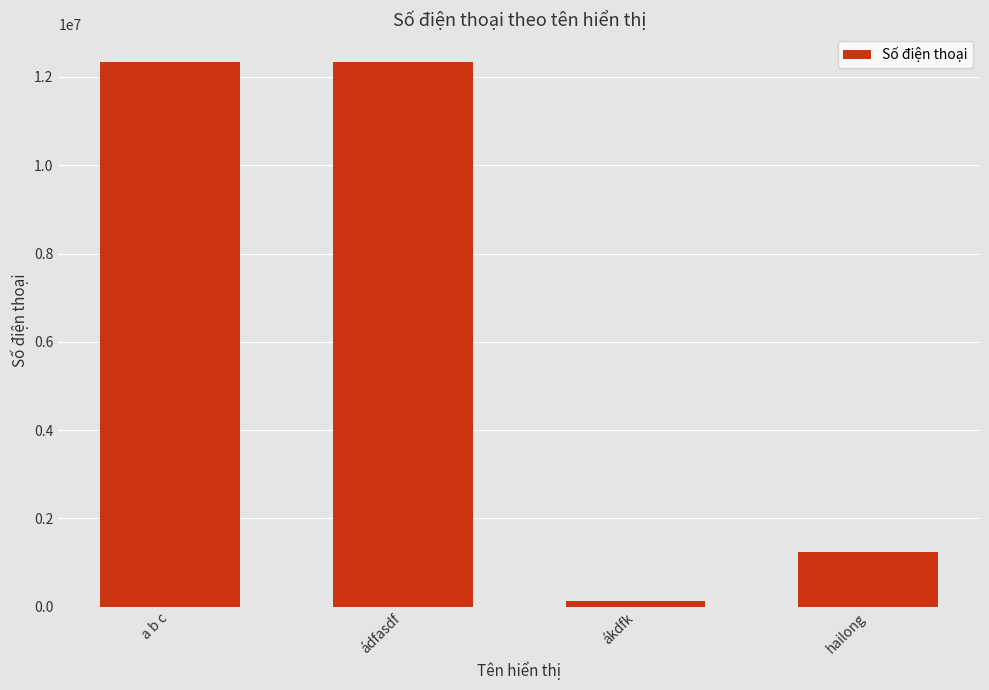

What is the sum of all values?

26060722